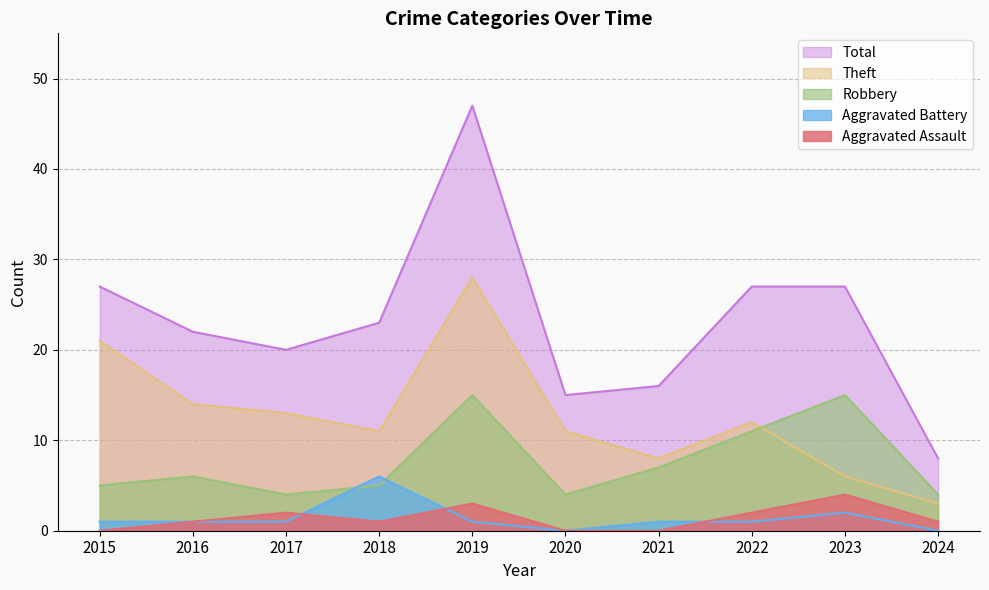

How many lines are shown in the chart?

5